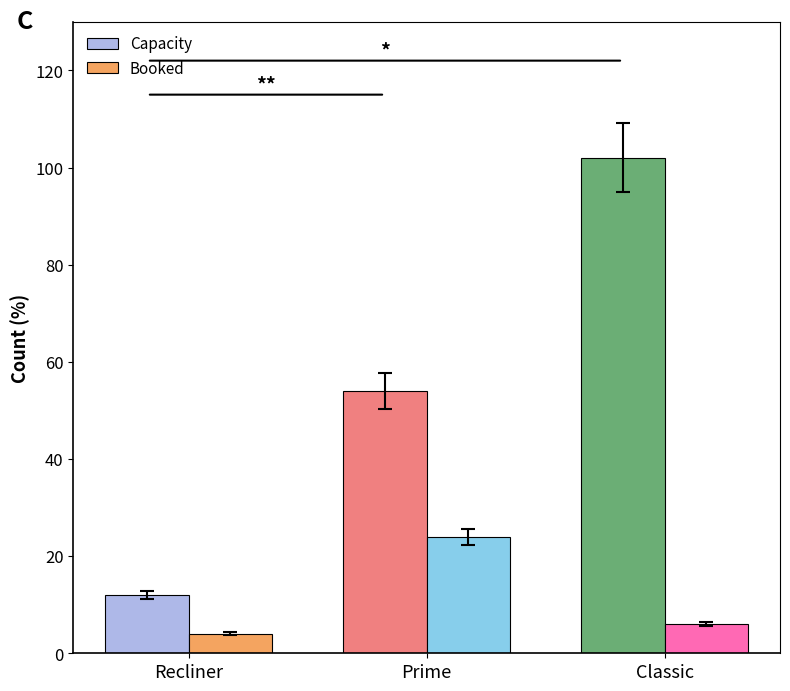

The Capacity series shows 42 at Classic. True or false?

False